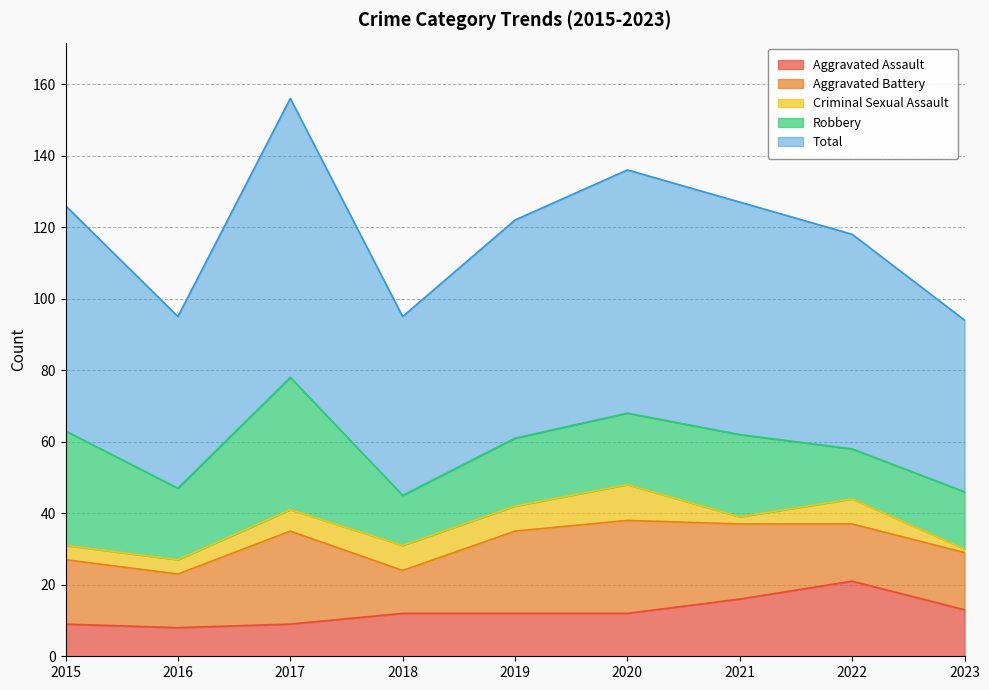

In Criminal Sexual Assault, how many points are higher than both neighbors (excluding endpoints)?

2